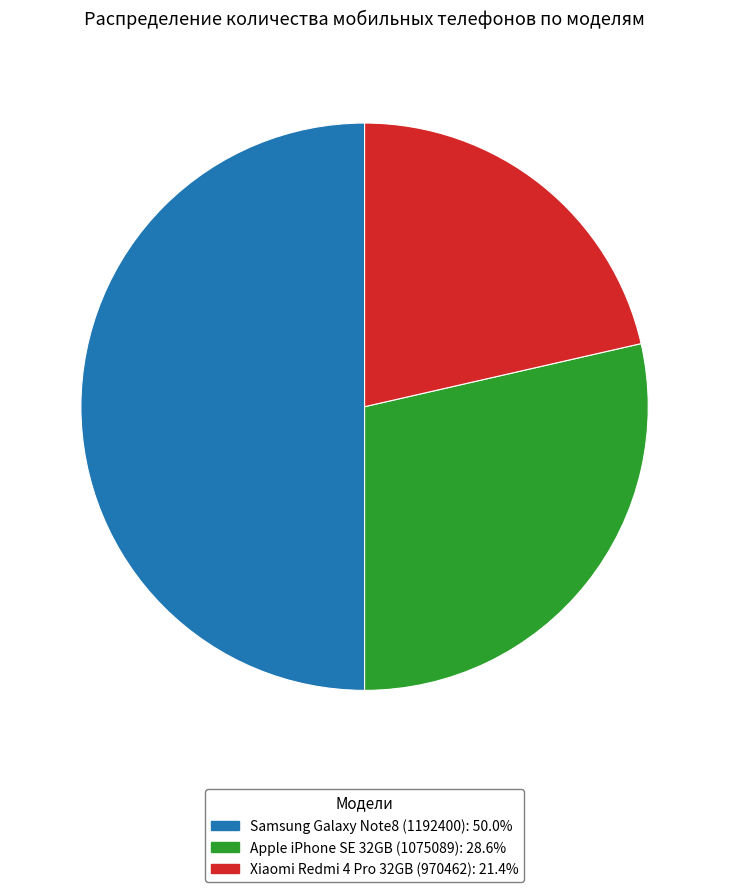

What is the largest slice in the pie chart?

Samsung Galaxy Note8 (1192400)